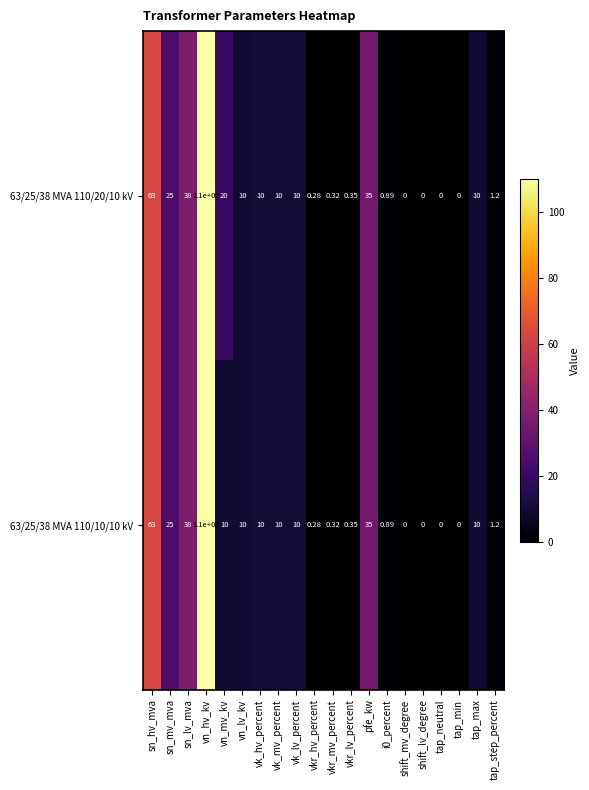

At which label does 63/25/38 MVA 110/20/10 kV first exceed 10?

sn_hv_mva